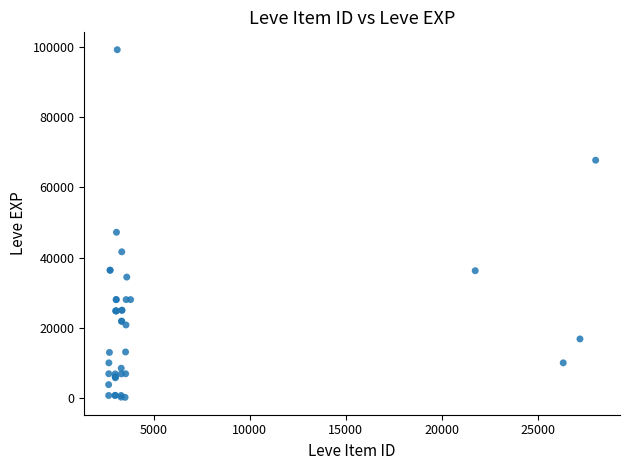

What Y value in the scatter plot is closest to 49690?

47200